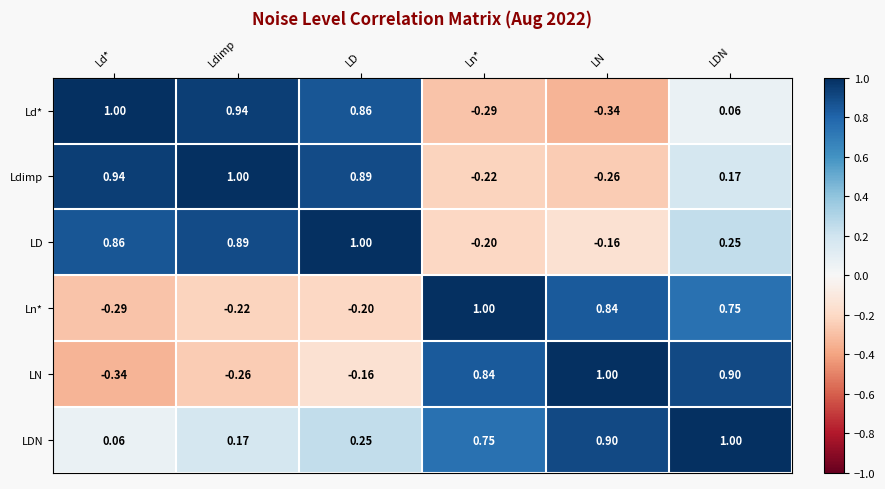

Is the value of Ld* at LD greater than the value of LDN at Ld*?

Yes